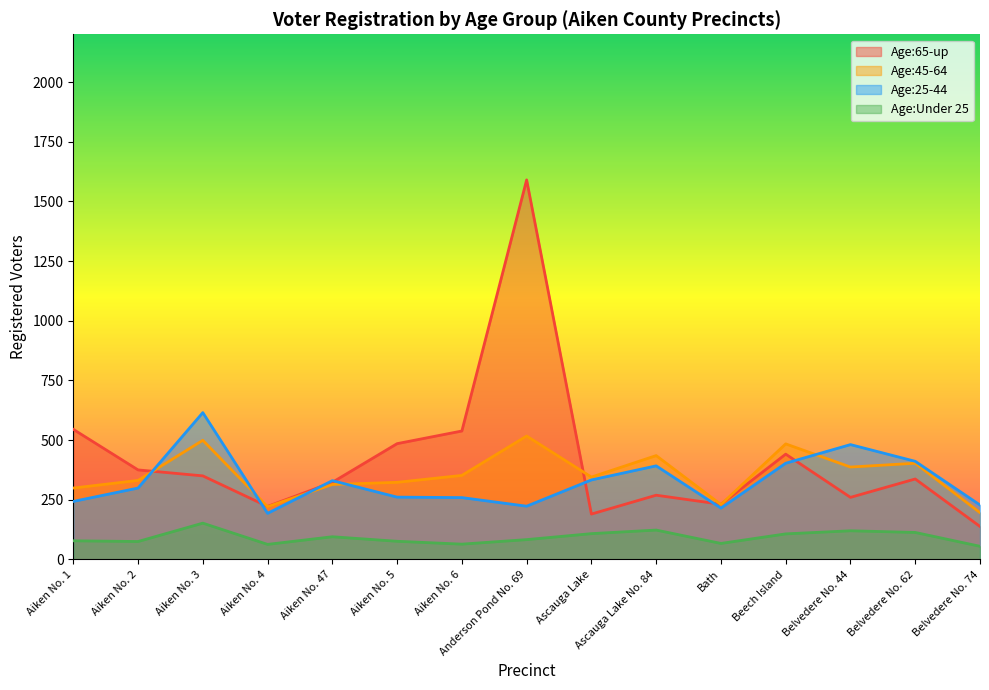

Count the number of categories in the chart.

15